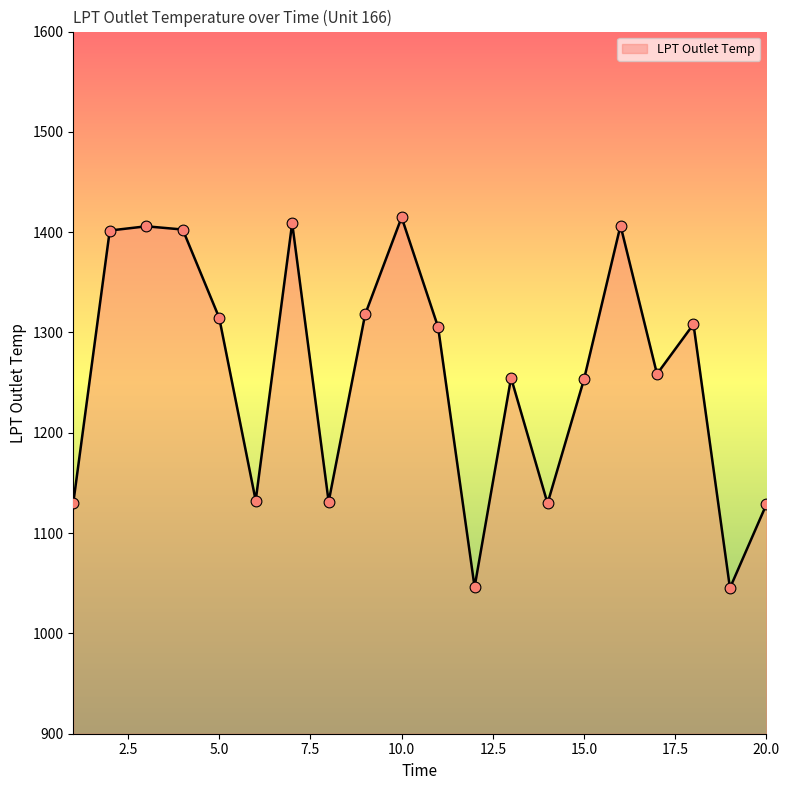

What is the smallest value displayed?

1045.2